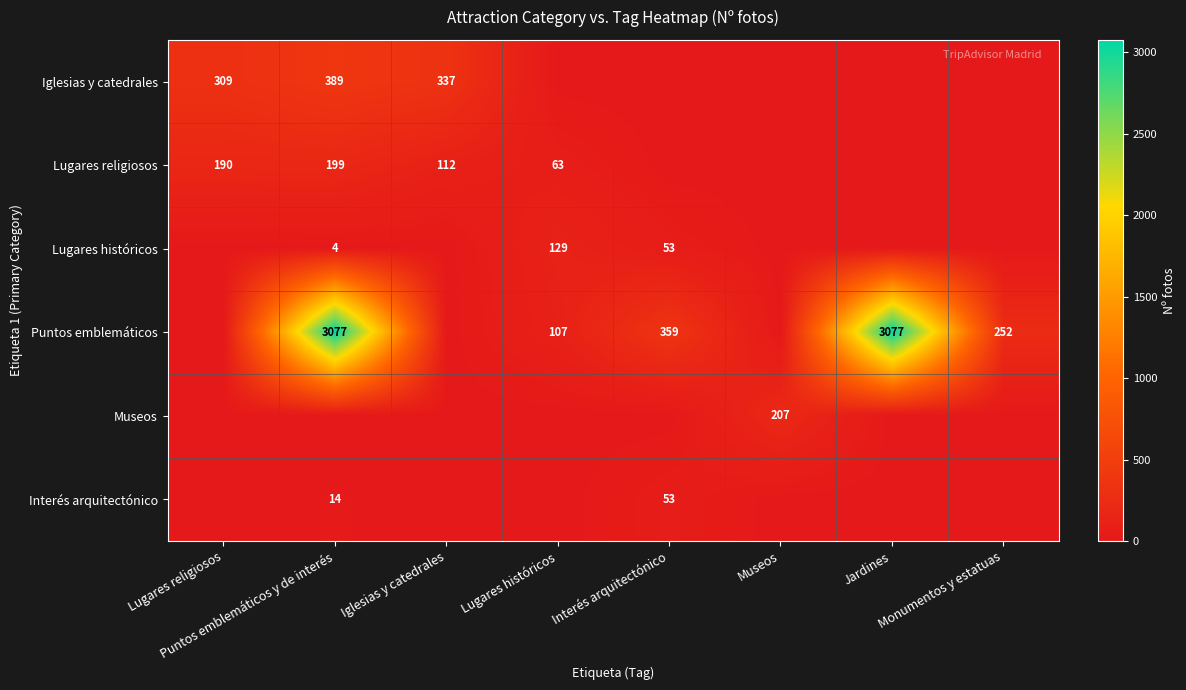

How many distinct data groups are displayed?

6